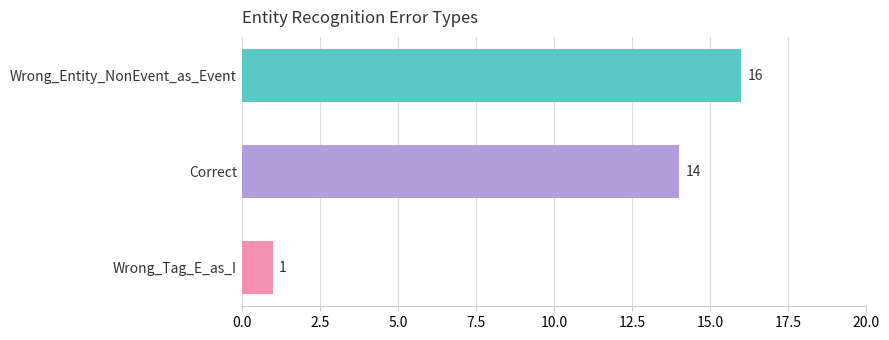

Rank the categories by value from highest to lowest.

Wrong_Entity_NonEvent_as_Event, Correct, Wrong_Tag_E_as_I